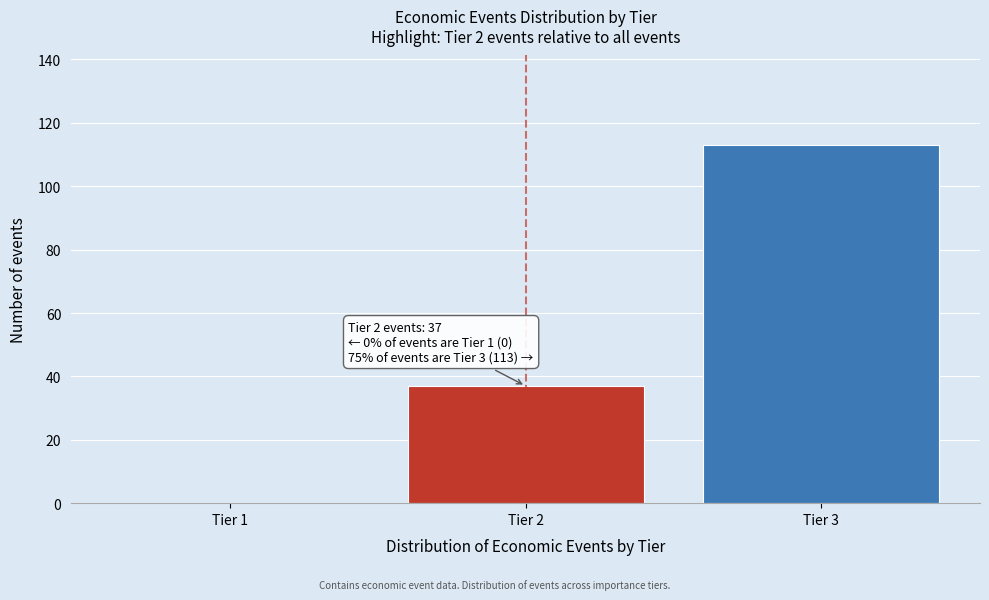

Reading left to right, what are all the values shown in this chart?

Tier 1=0	Tier 2=37	Tier 3=113